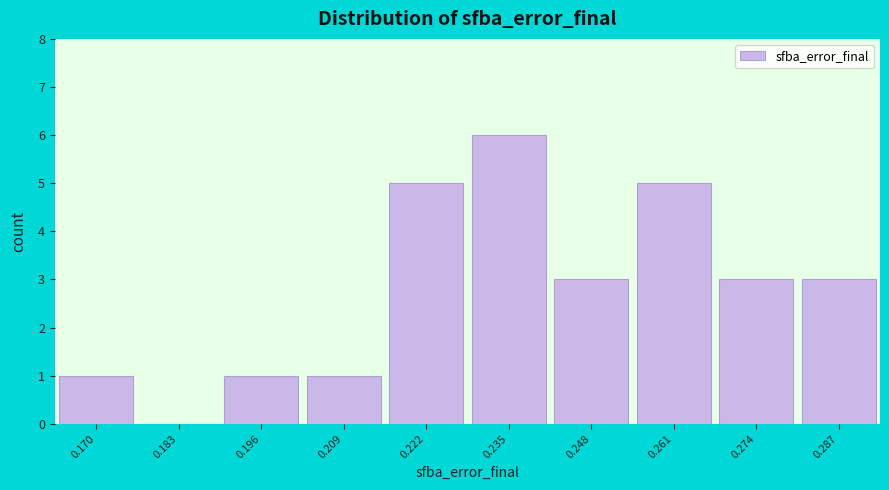

Reading left to right, transcribe all the data shown in this chart.

0.170=1	0.183=0	0.196=1	0.209=1	0.222=5	0.235=6	0.248=3	0.261=5	0.274=3	0.287=3